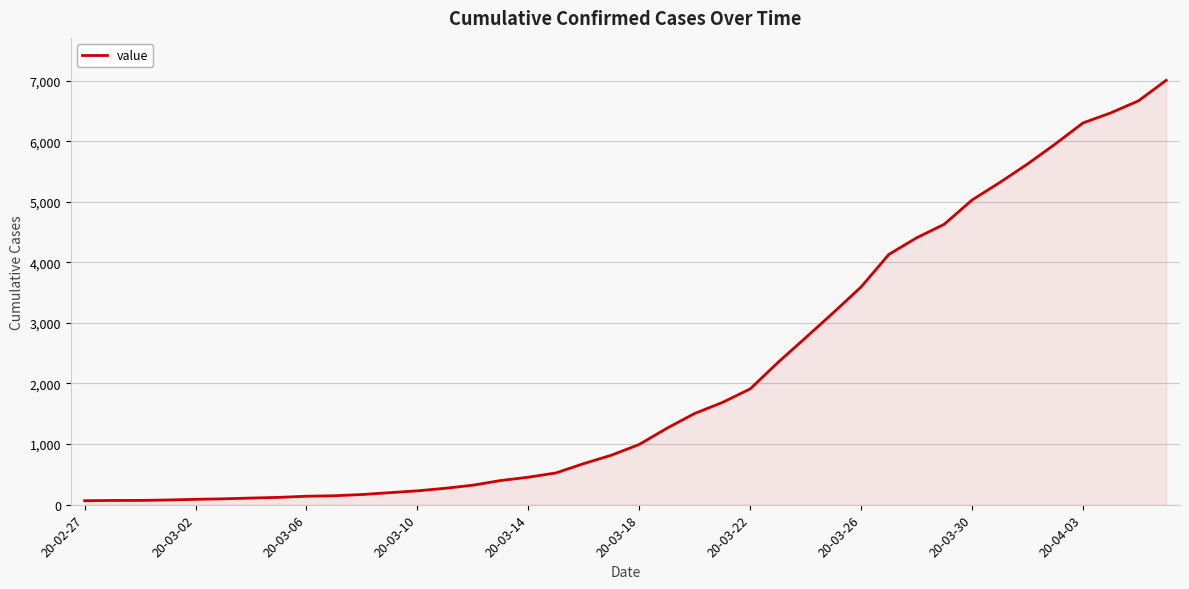

Does the chart have visible grid lines?

Yes